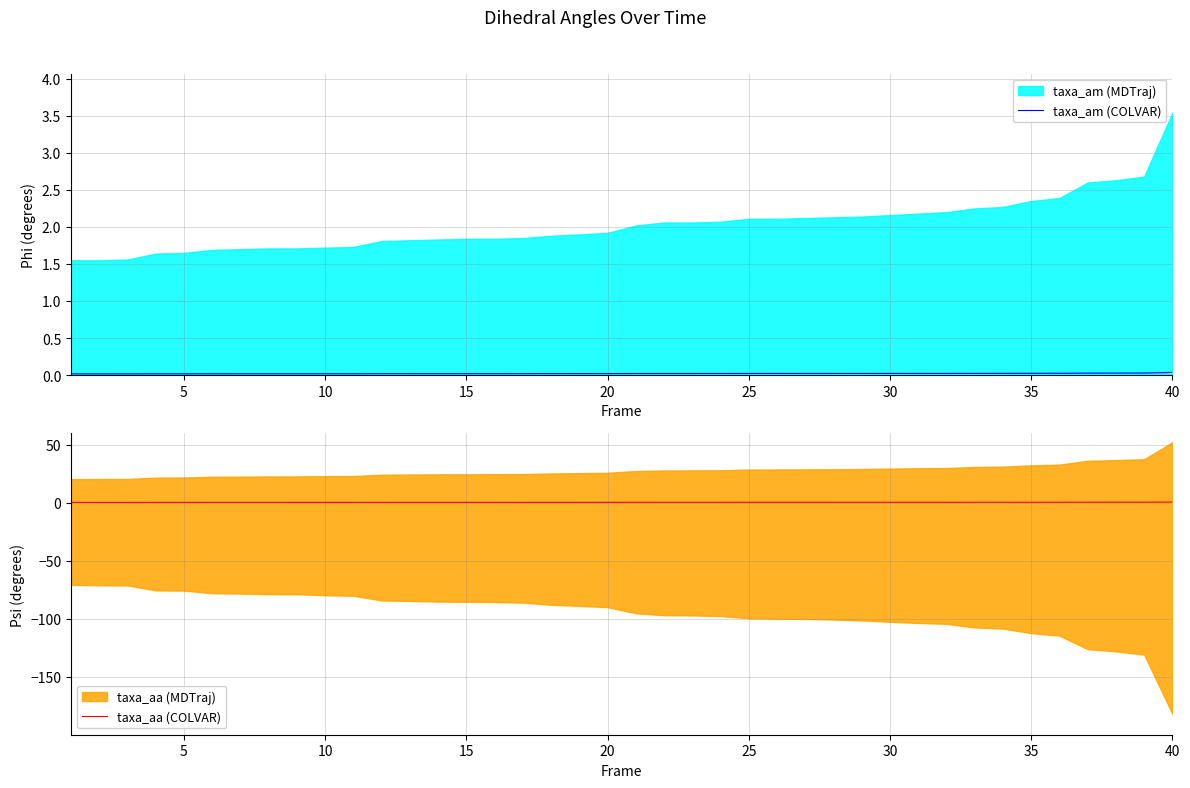

True or false: taxa_aa (COLVAR) has more than 2 interior local peaks.

False